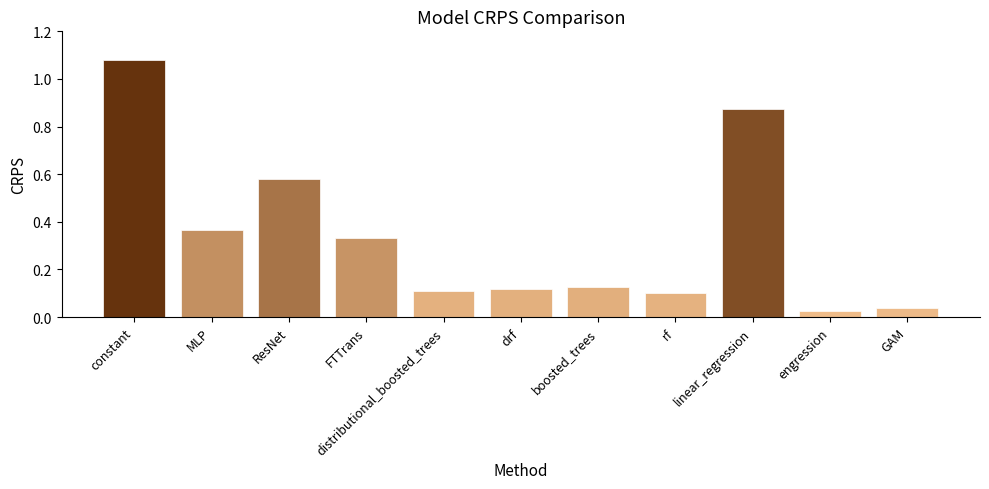

What position from the left is GAM?

11